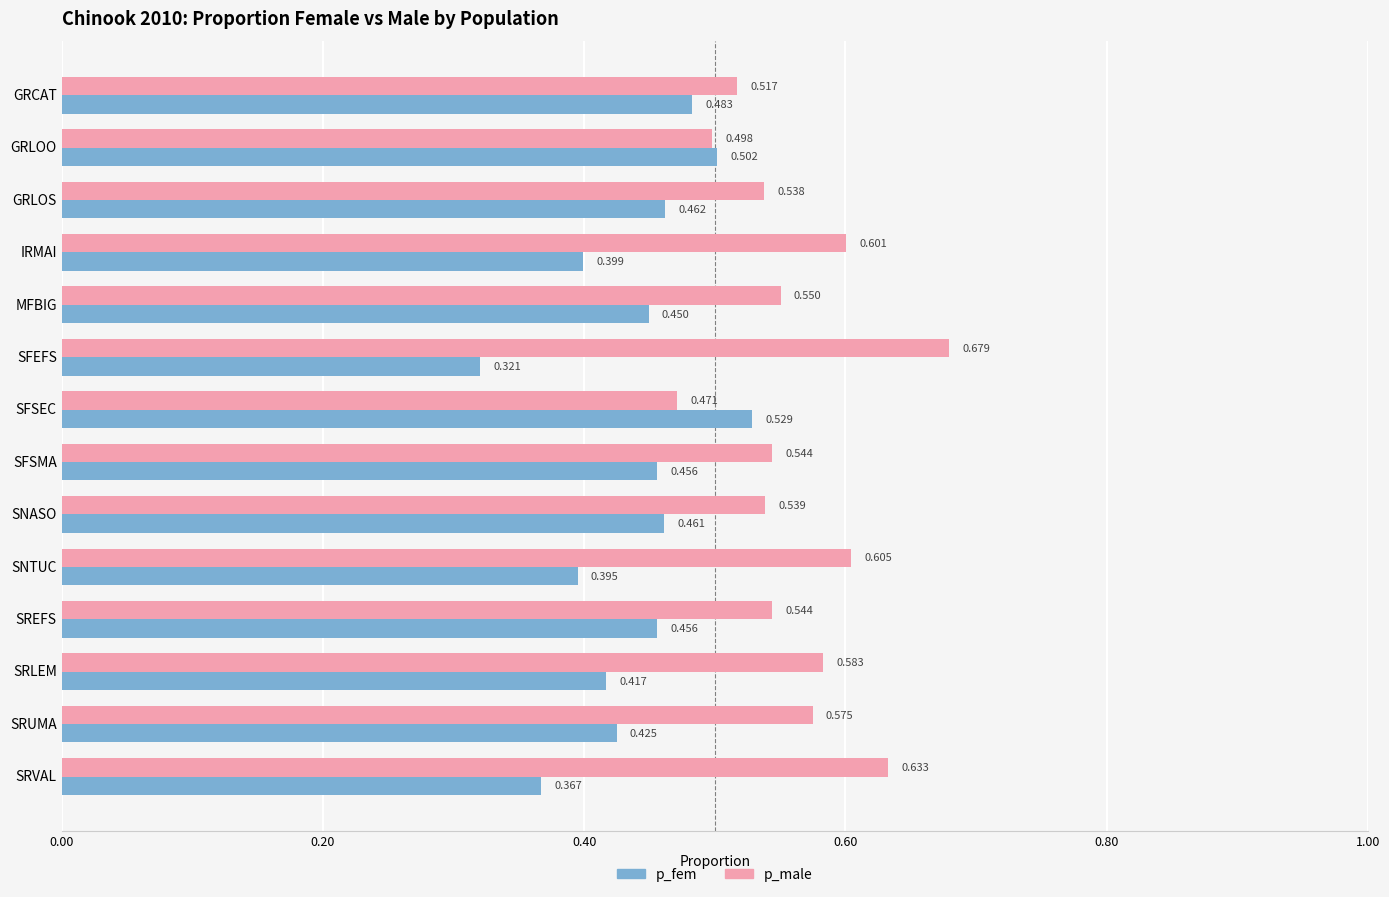

At GRLOS, list the series in order from largest to smallest.

p_male, p_fem